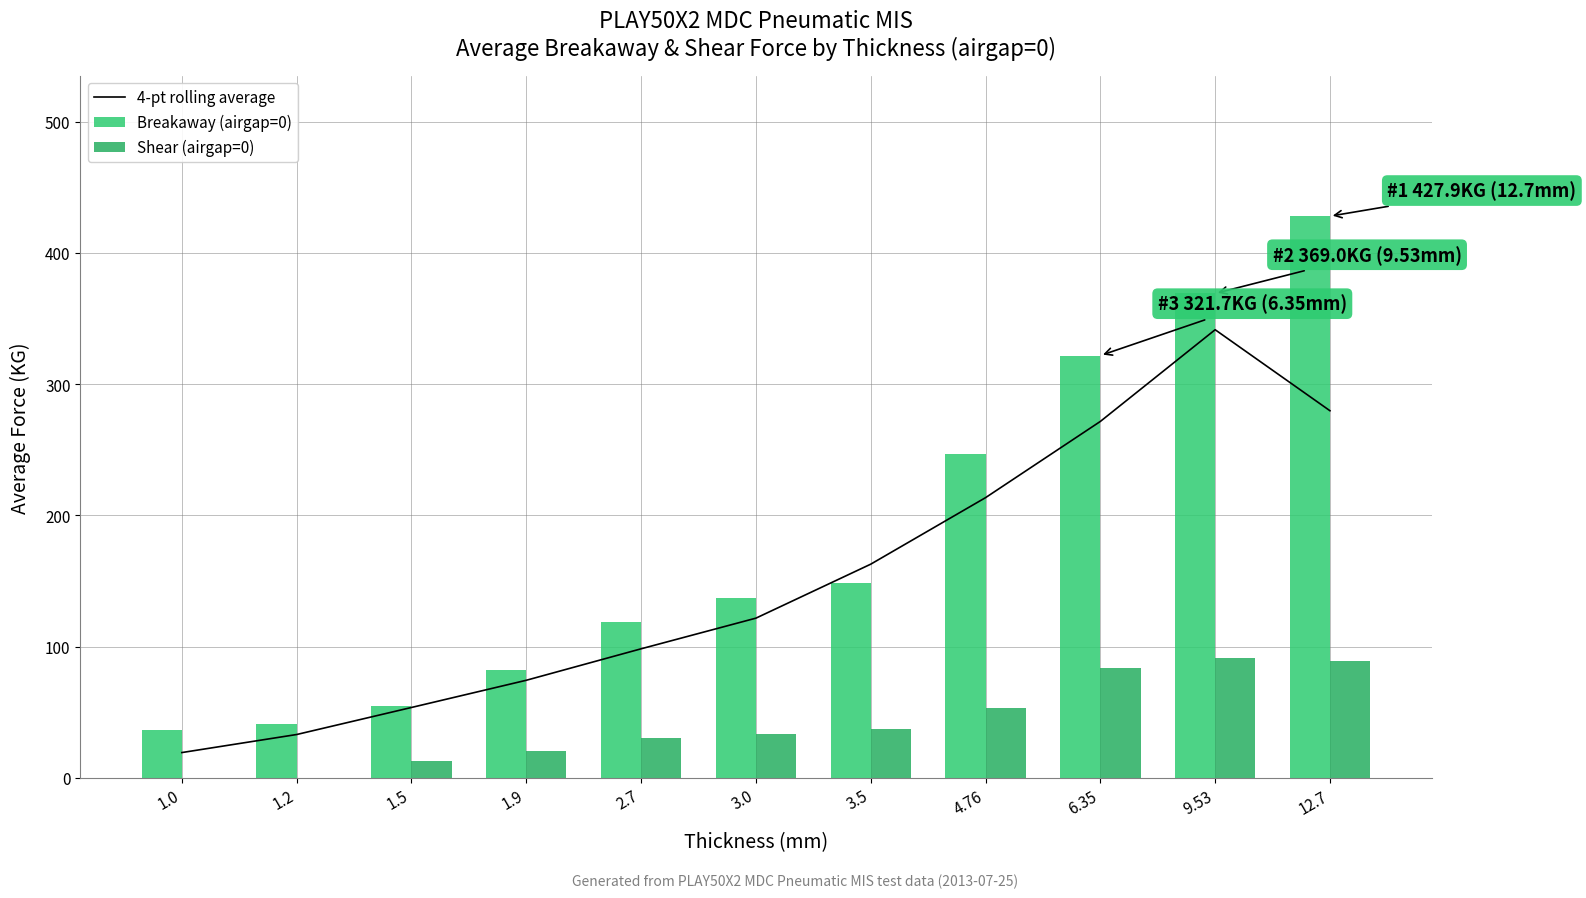

Is it true that 4-pt rolling average equals 213.4 at 4.76?

True